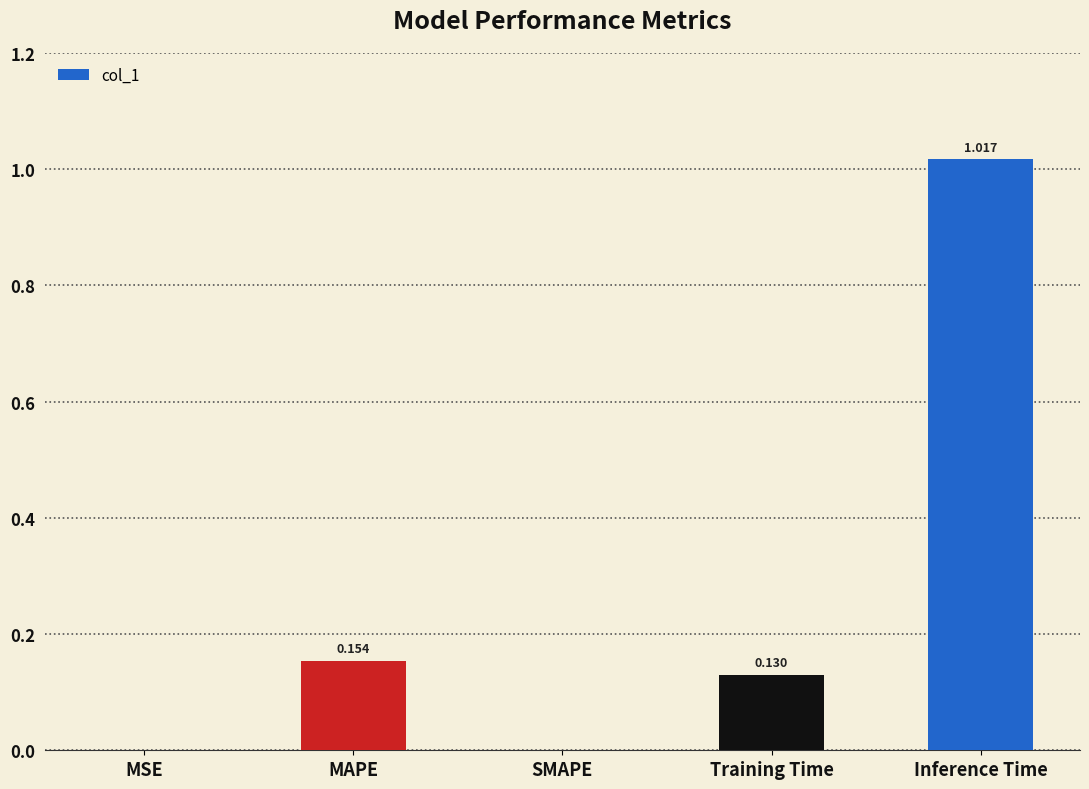

Between MAPE and Inference Time, which is larger?

Inference Time